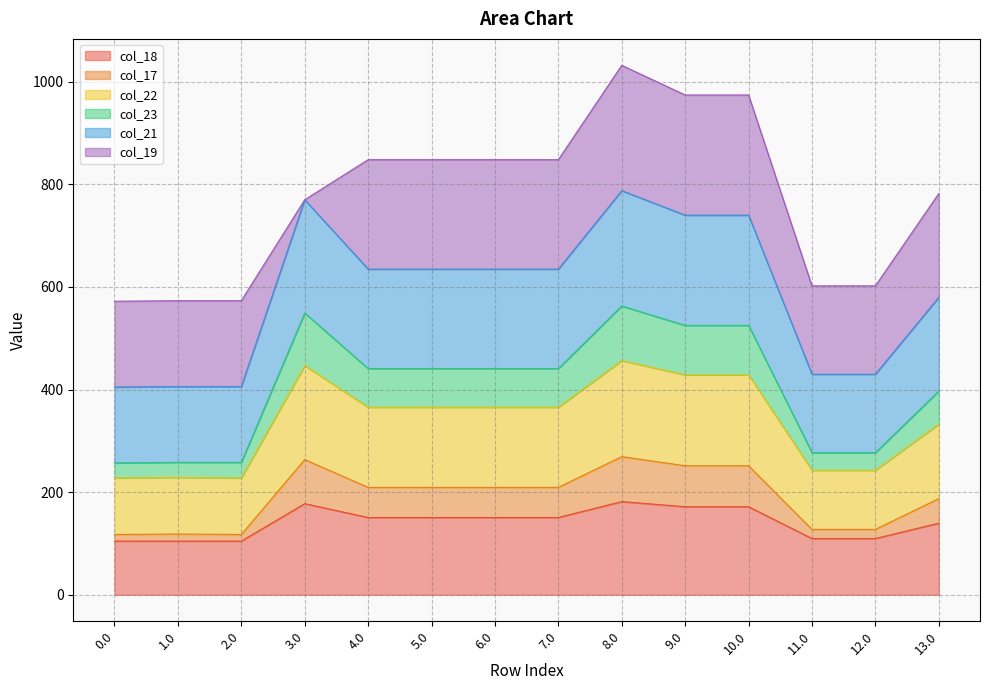

What is the label of the 10th point from the right?

4.0